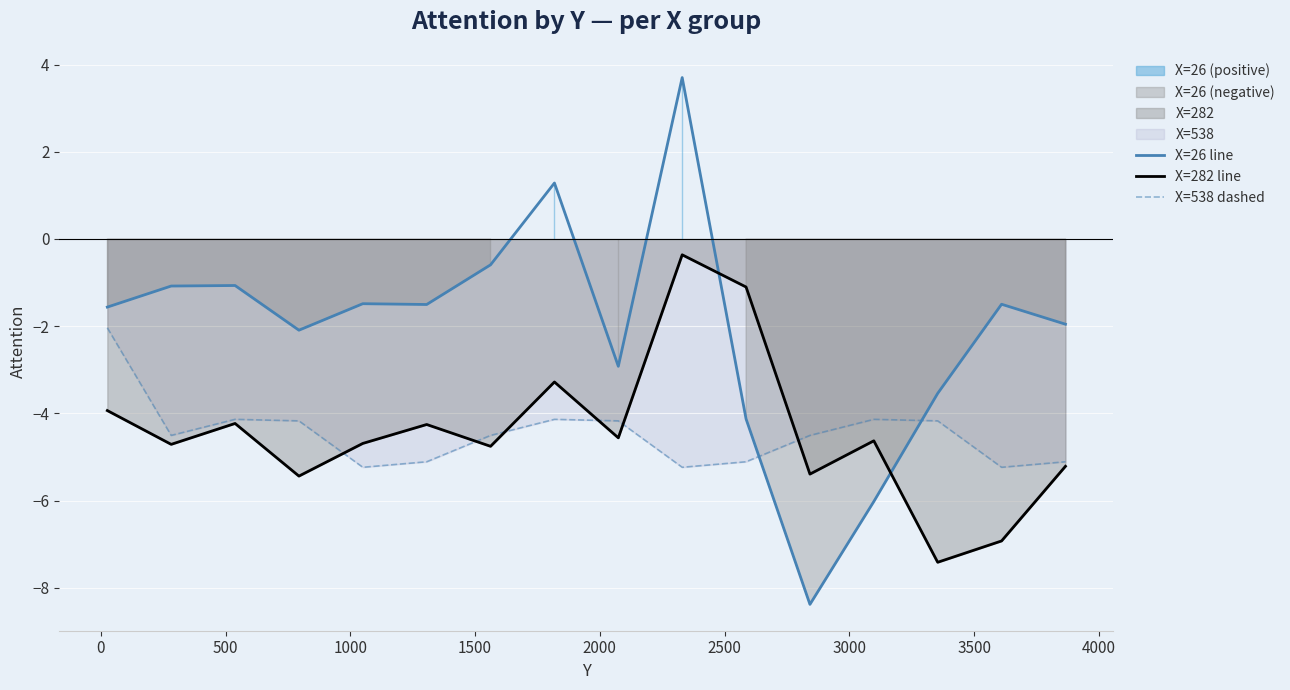

At how many categories does at least one series exceed 2?

1